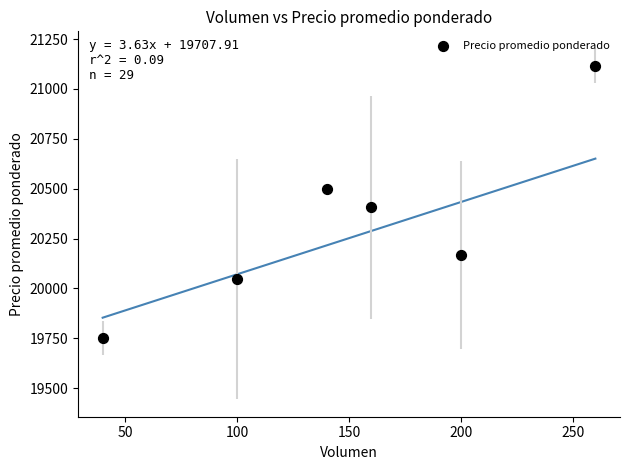

What is the range of X values (max minus min)?

220.0